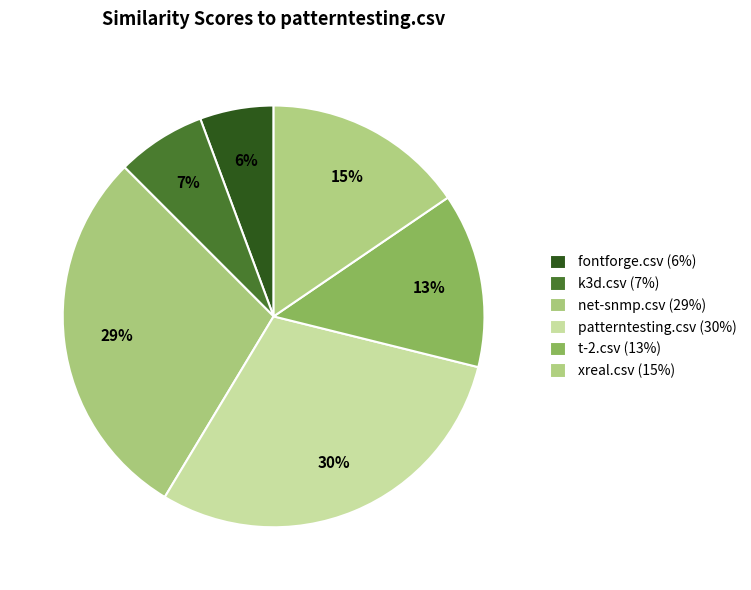

Which category has the biggest portion of the pie?

patterntesting.csv